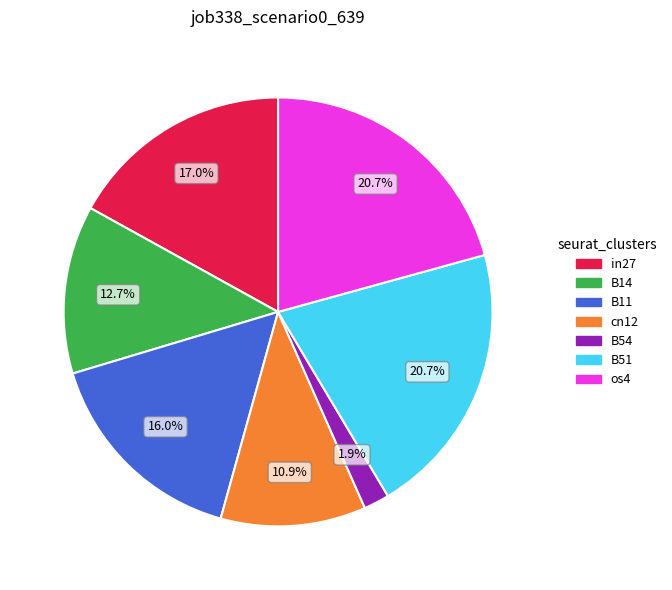

To the nearest percent, what portion does B11 represent?

16%